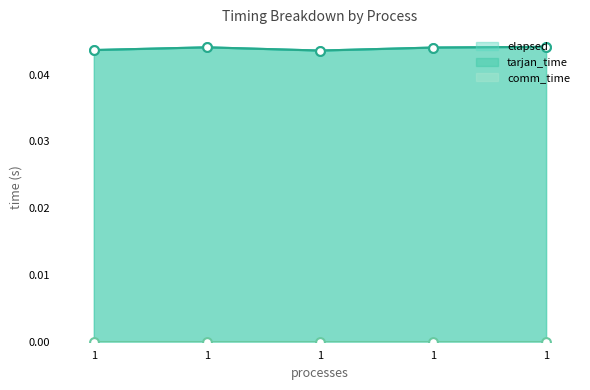

Which series reaches the maximum Y coordinate?

tarjan_time